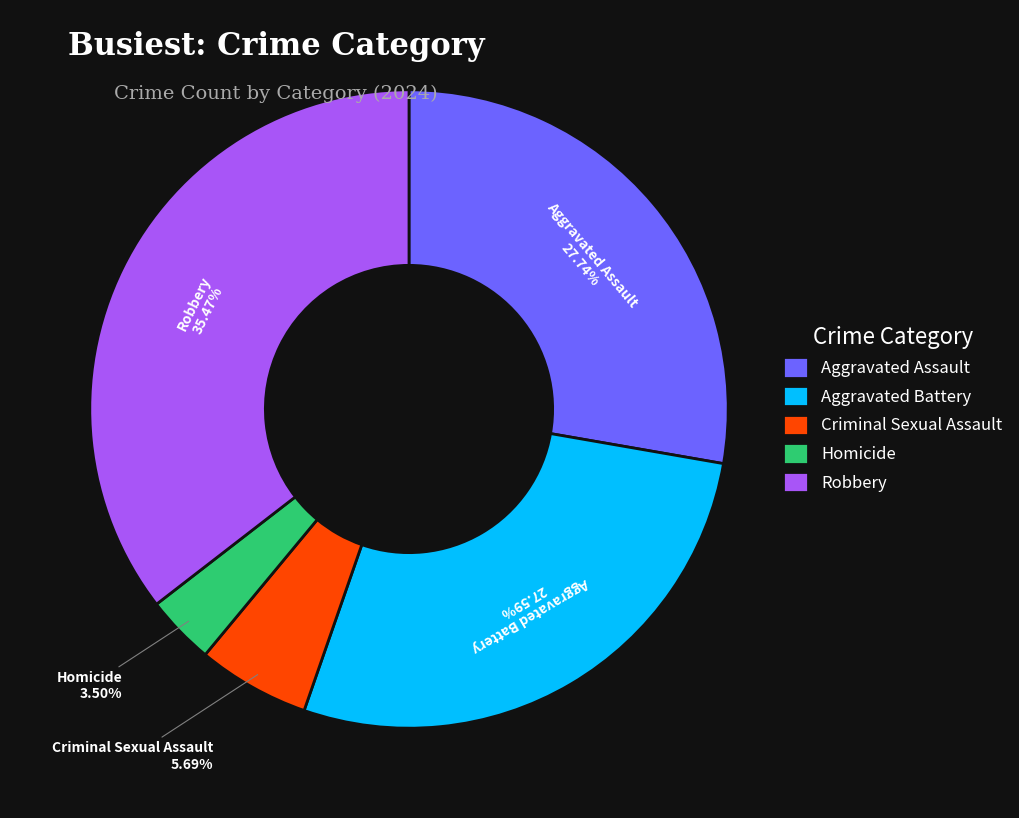

Which slice is the largest?

Robbery